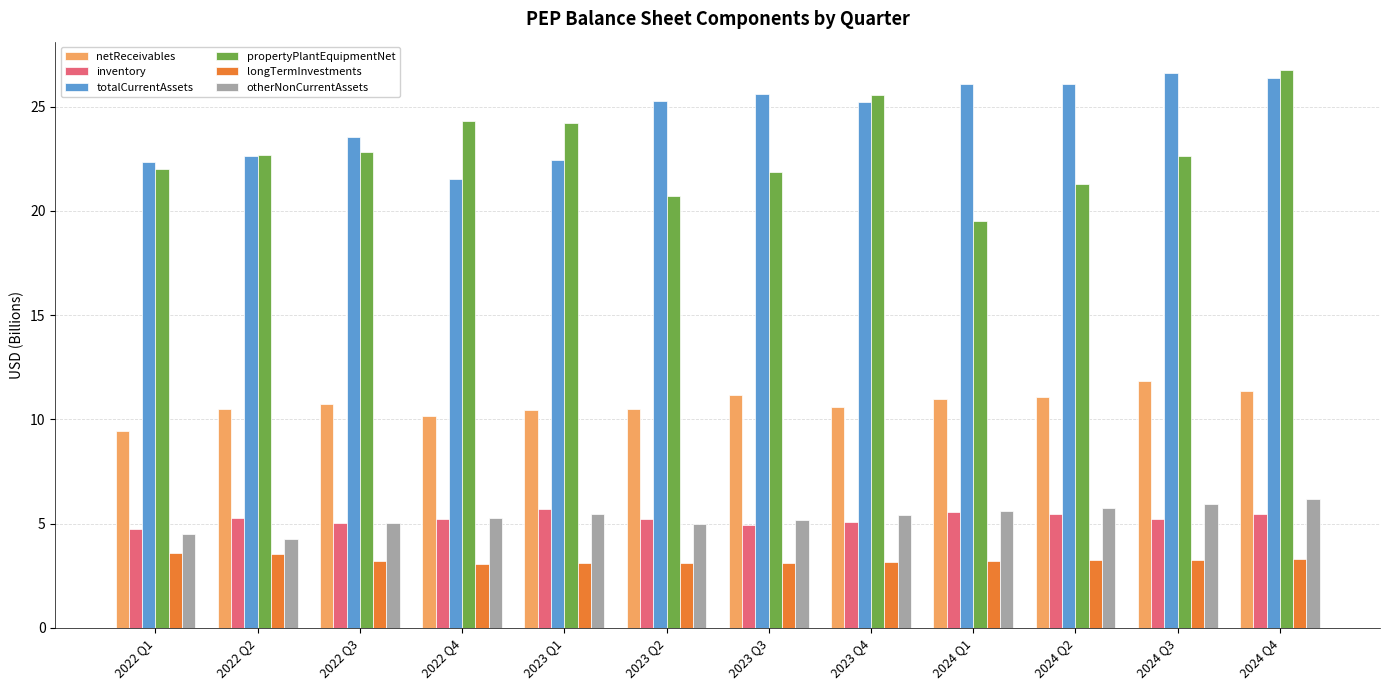

What is the average value of the netReceivables series?

10.7